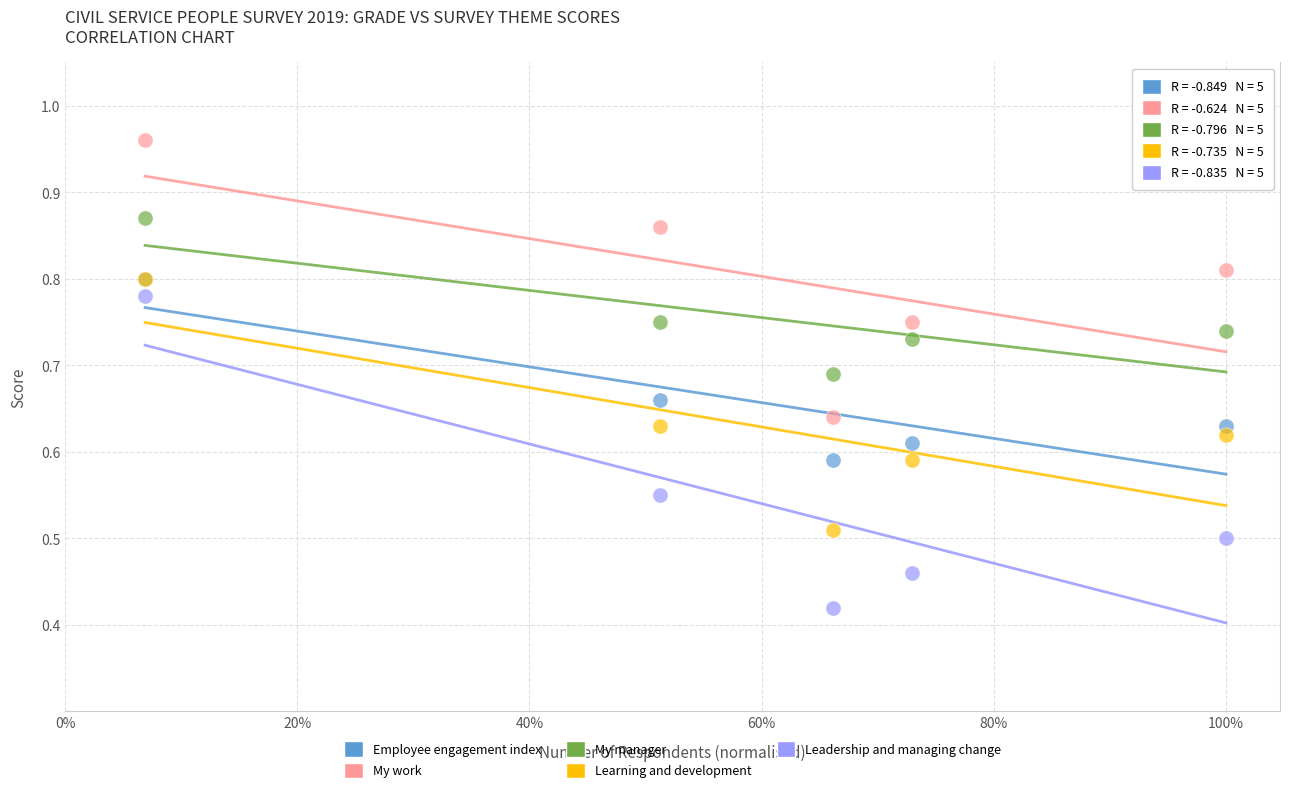

What are all the series names shown in the legend?

Employee engagement index, My work, My manager, Learning and development, Leadership and managing change